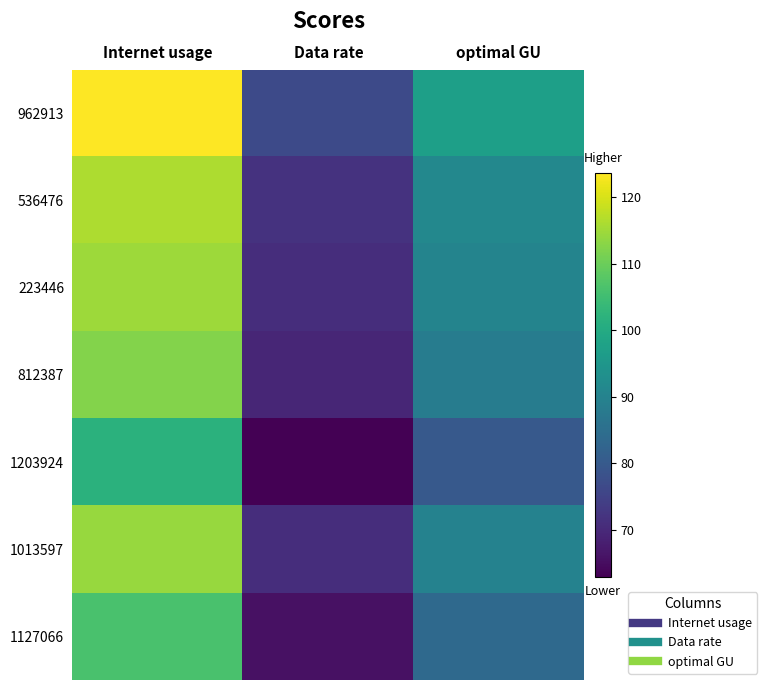

Between optimal GU and Internet usage, which is larger?

Internet usage